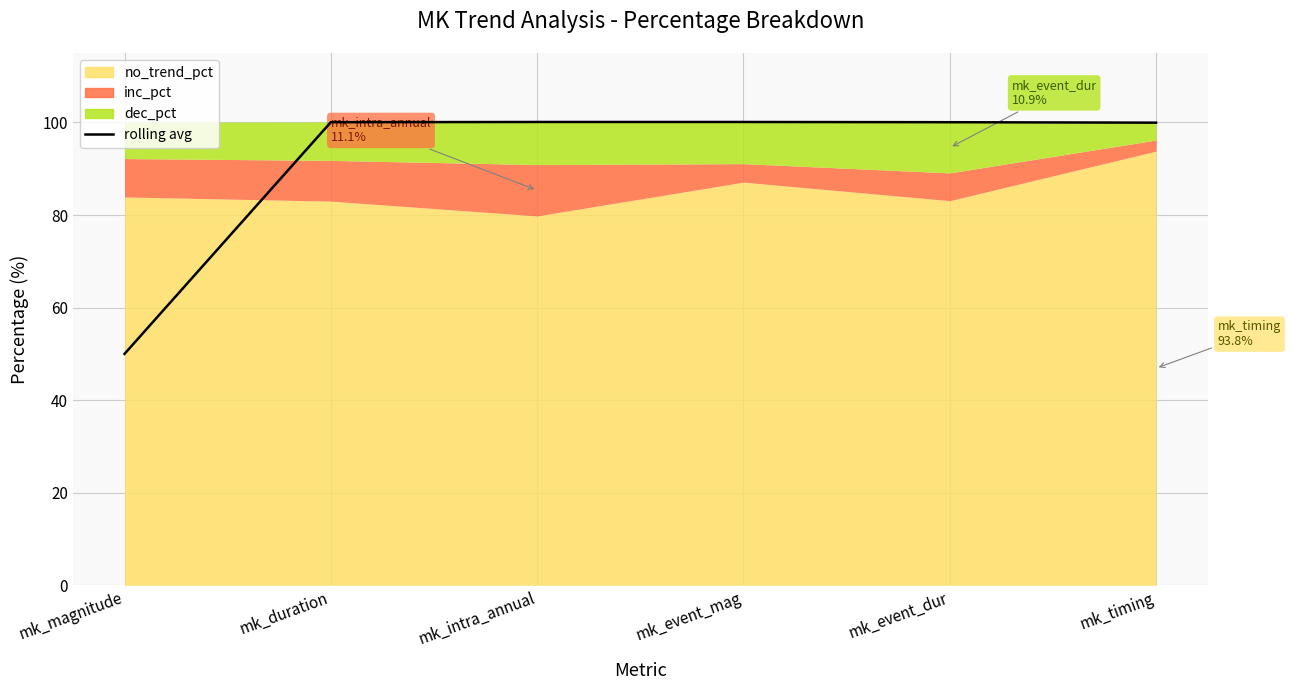

The value at mk_duration is 100.0. True or false?

True